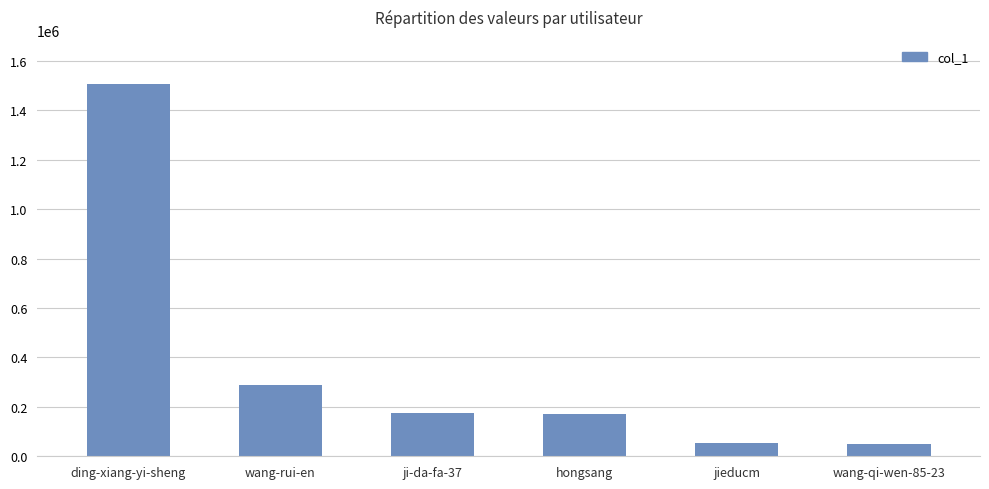

Which label corresponds to the largest value in the chart?

ding-xiang-yi-sheng